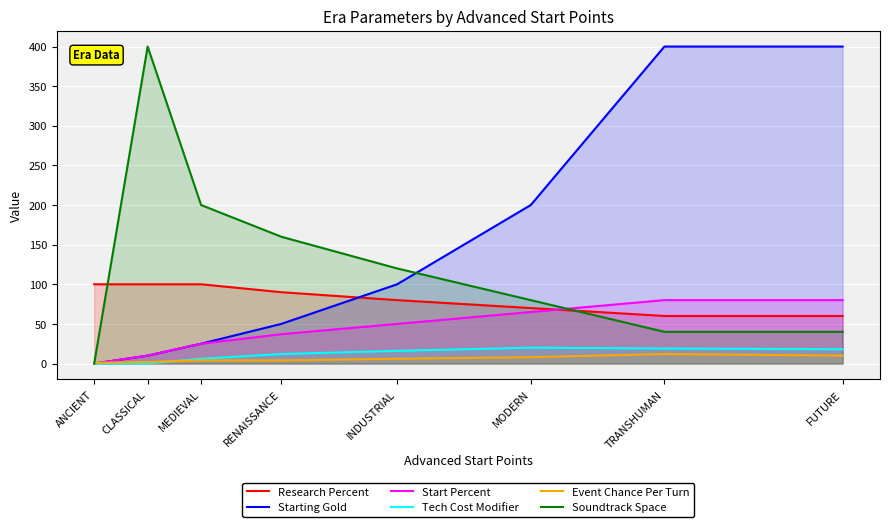

What is the label of the 1st point from the left?

ANCIENT